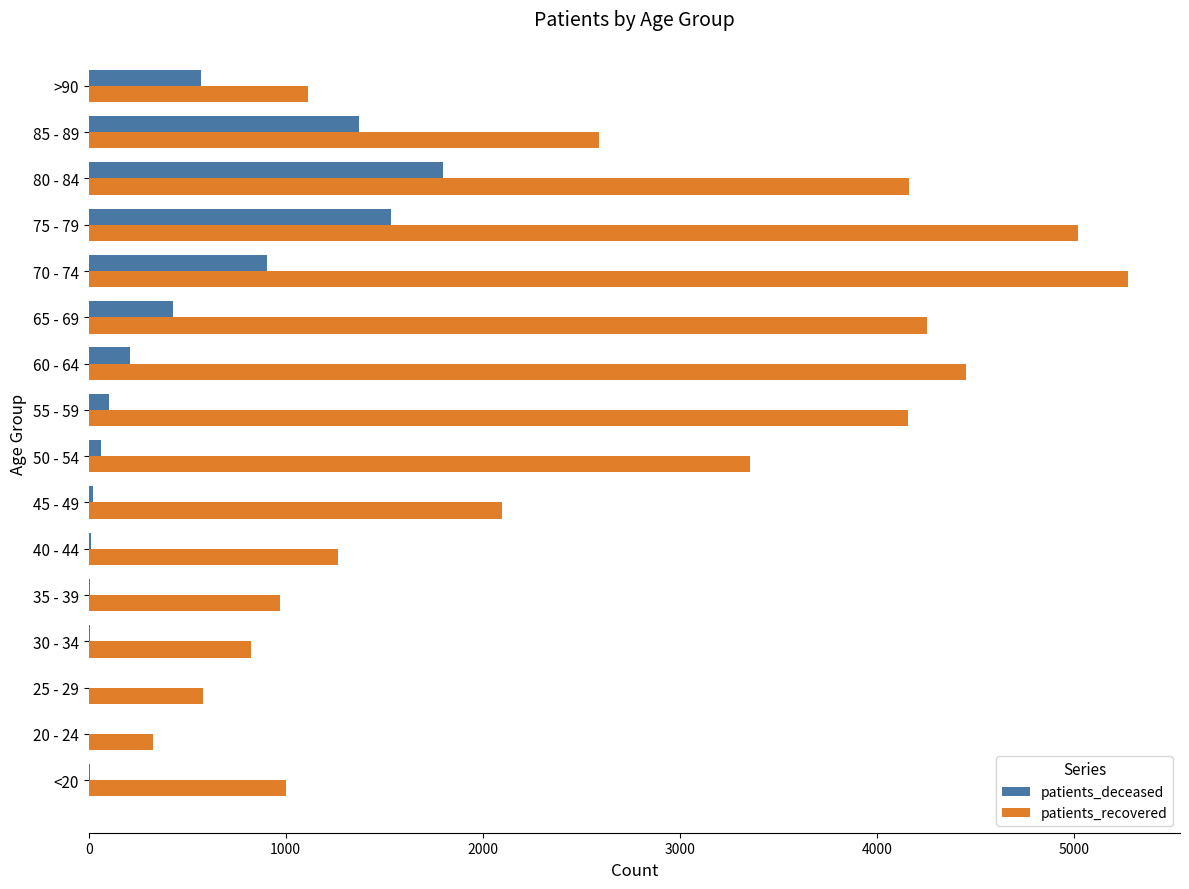

At which category does the chart reach its peak across all series?

70 - 74